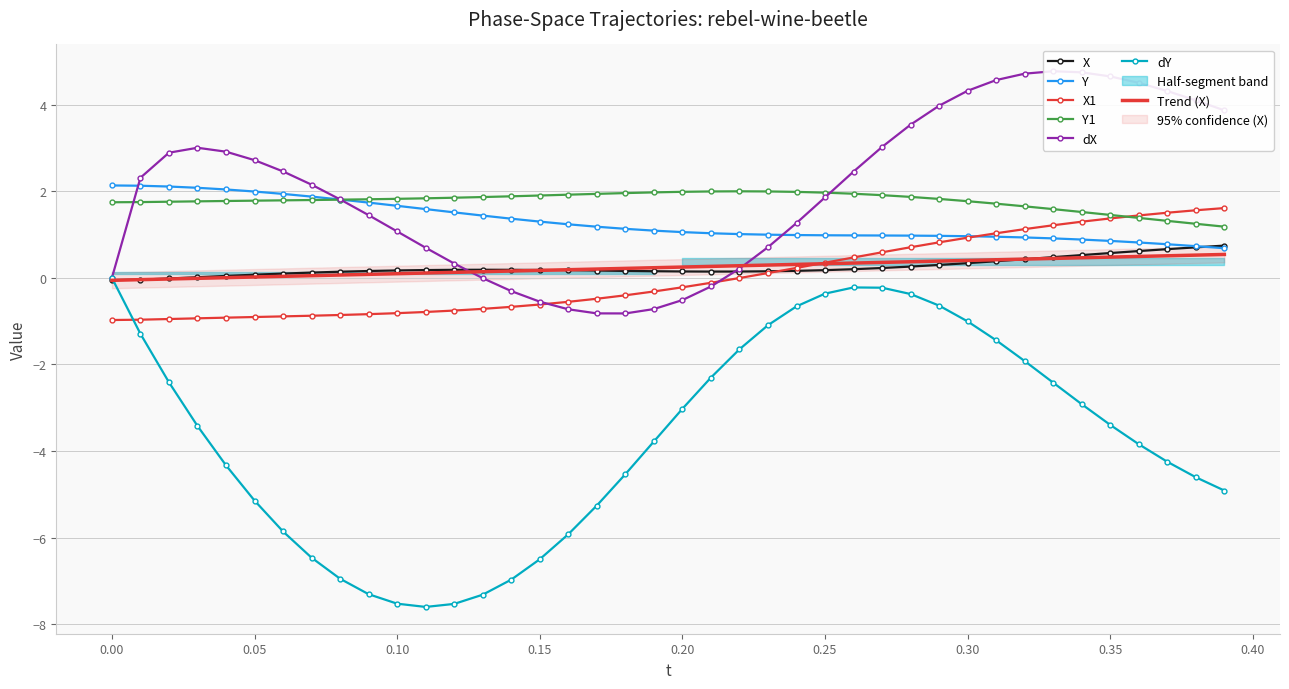

What is the minimum value for X1?

-1.0